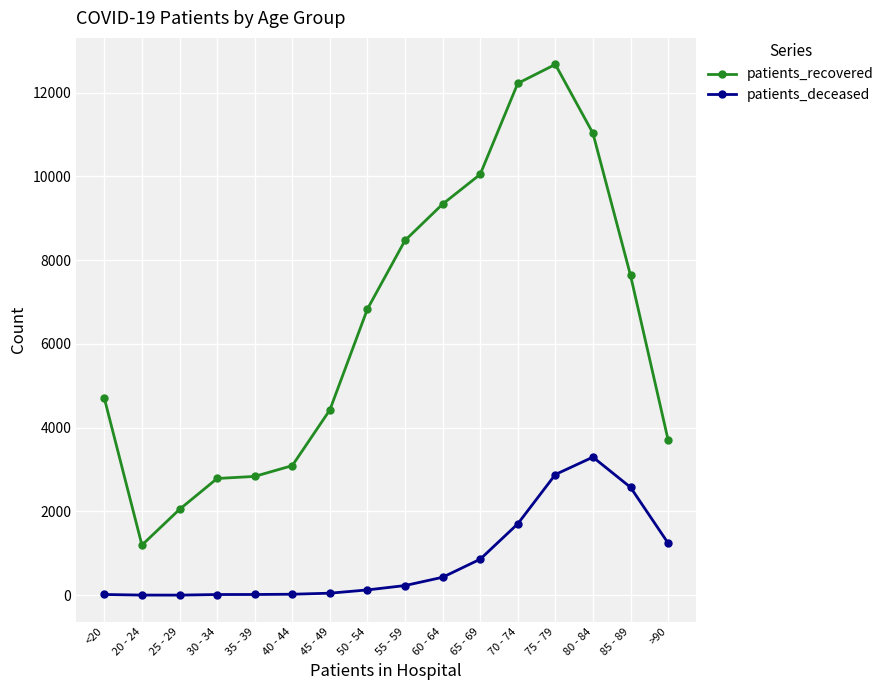

What is the label of the 8th point from the left?

50 - 54